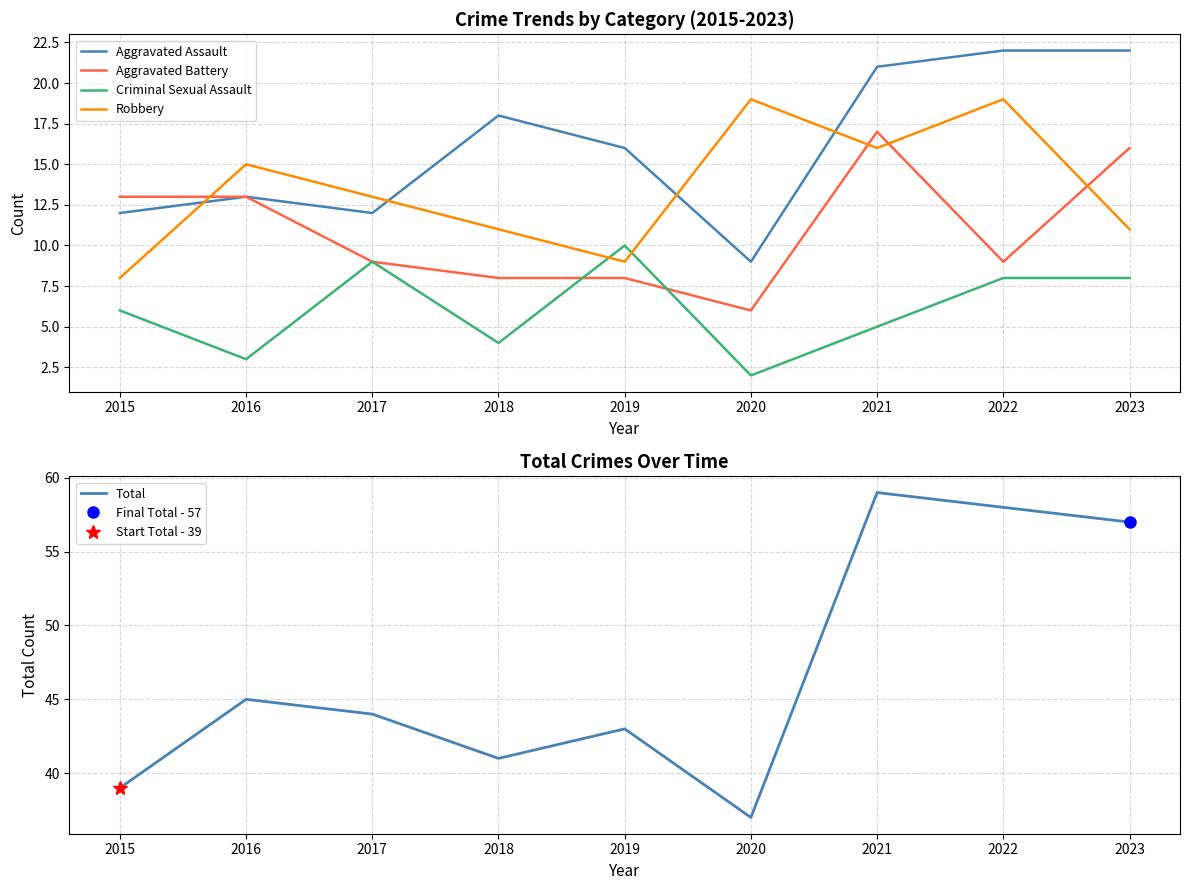

What is the difference between the Robbery values at 2015 and 2021?

8